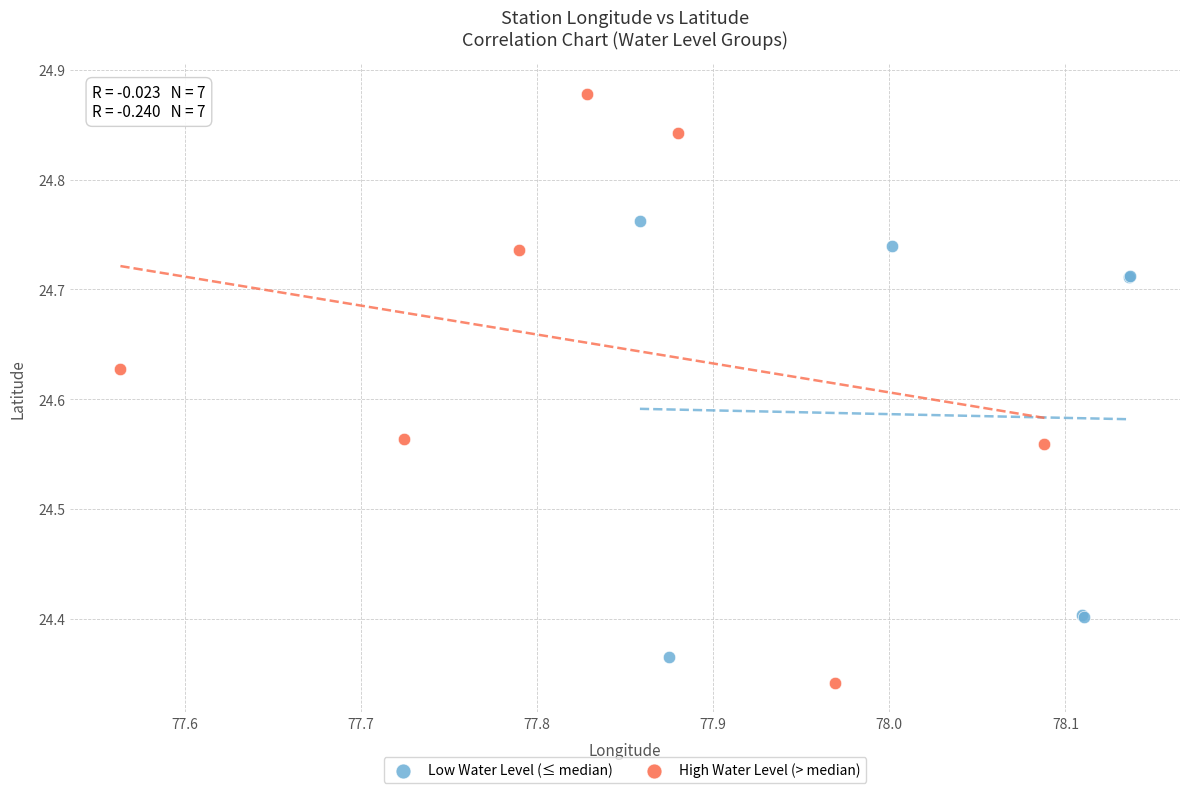

Which series reaches the maximum Y coordinate?

High Water Level (> median)